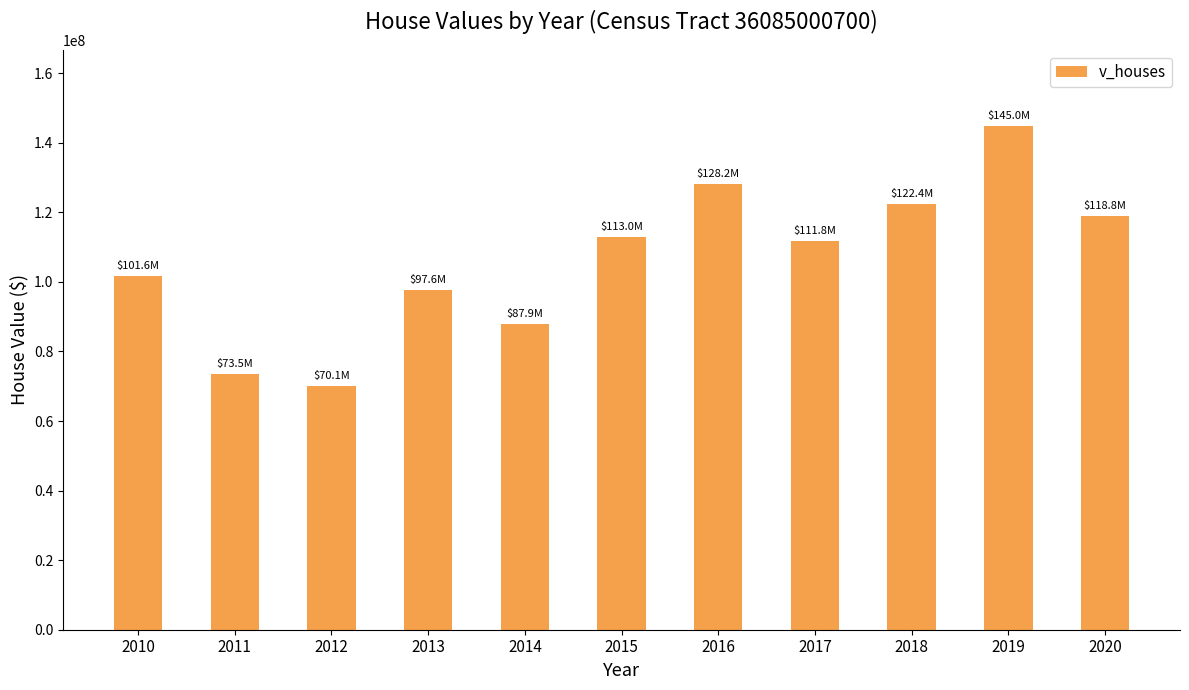

Which category has the lowest value across all series?

2012